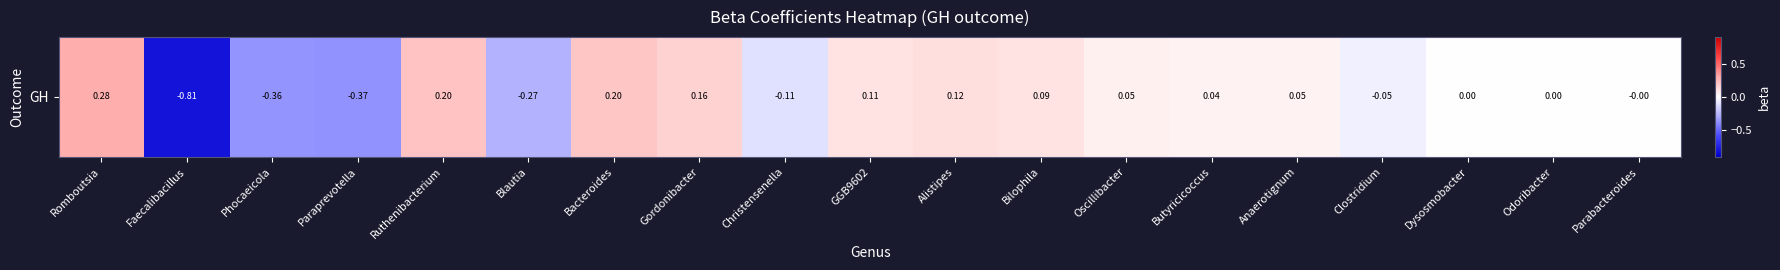

Reading right to left, transcribe all the data shown in this chart.

Parabacteroides=-0.0	Odoribacter=0.0	Dysosmobacter=0.0	Clostridium=-0.1	Anaerotignum=0.0	Butyricicoccus=0.0	Oscillibacter=0.1	Bilophila=0.1	Alistipes=0.1	GGB9602=0.1	Christensenella=-0.1	Gordonibacter=0.2	Bacteroides=0.2	Blautia=-0.3	Ruthenibacterium=0.2	Paraprevotella=-0.4	Phocaeicola=-0.4	Faecalibacillus=-0.8	Romboutsia=0.3